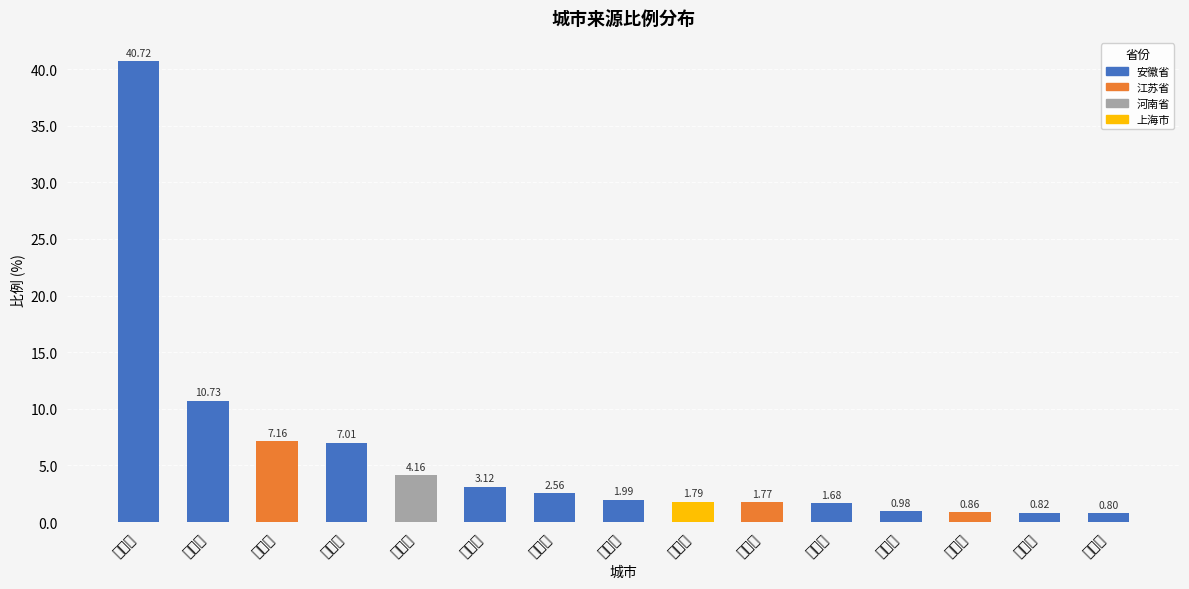

Rank the categories by value from highest to lowest.

宿州市, 亳州市, 徐州市, 合肥市, 商丘市, 蚌埠市, 阜阳市, 滁州市, 上海市, 南京市, 淮南市, 六安市, 苏州市, 安庆市, 芜湖市